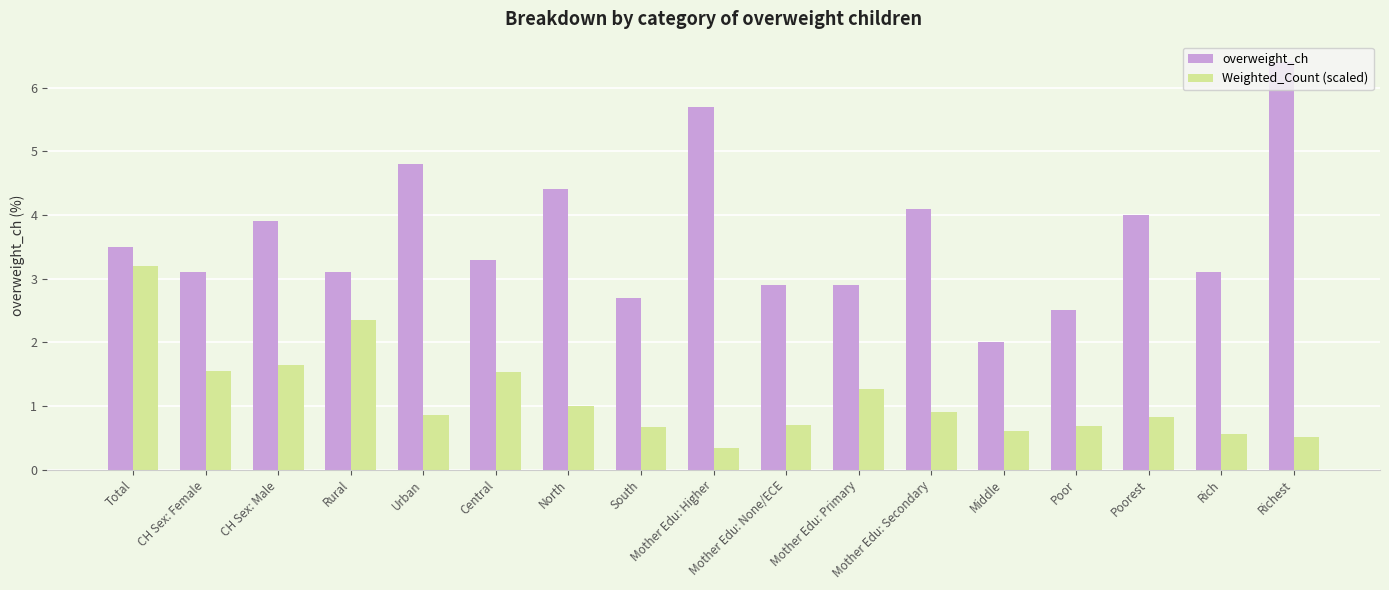

The value of overweight_ch at Poor is 2.5. True or false?

True